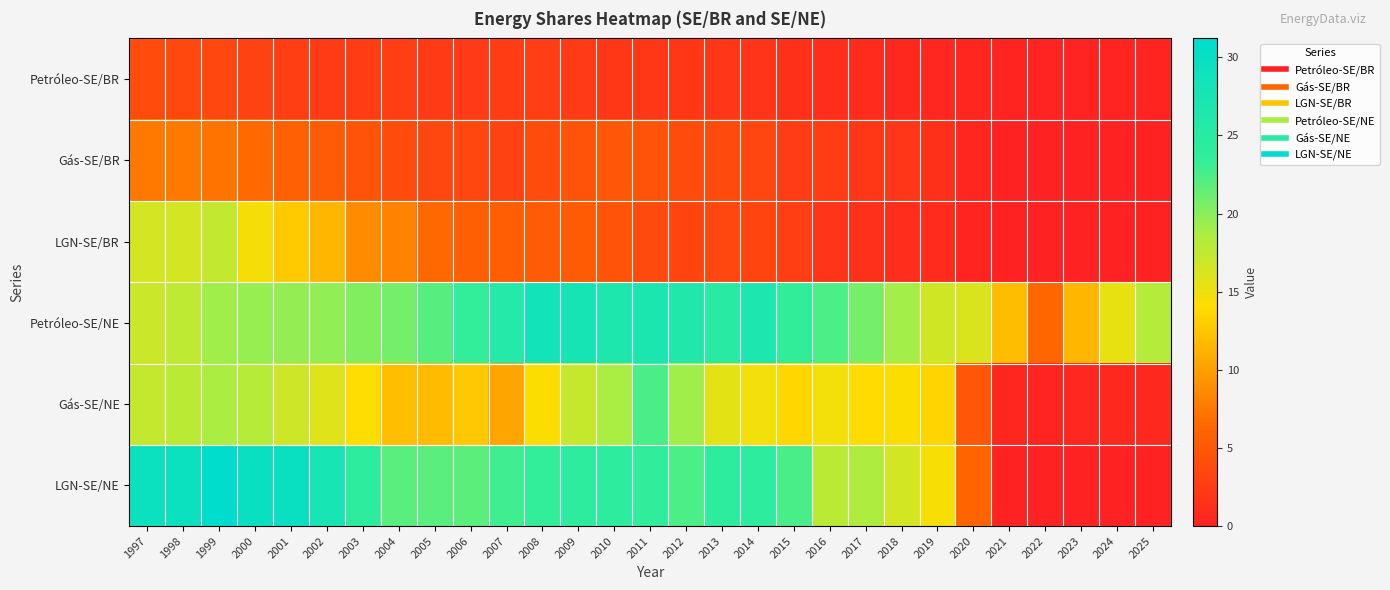

Which series changed the most between 2013 and 2016?

LGN-SE/NE